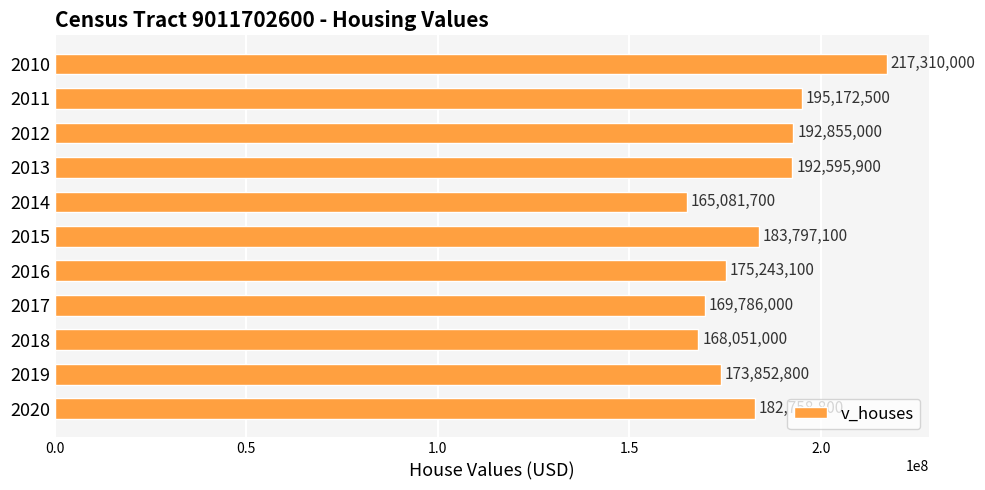

What is the change in value from 2013 to 2020?

-9837100